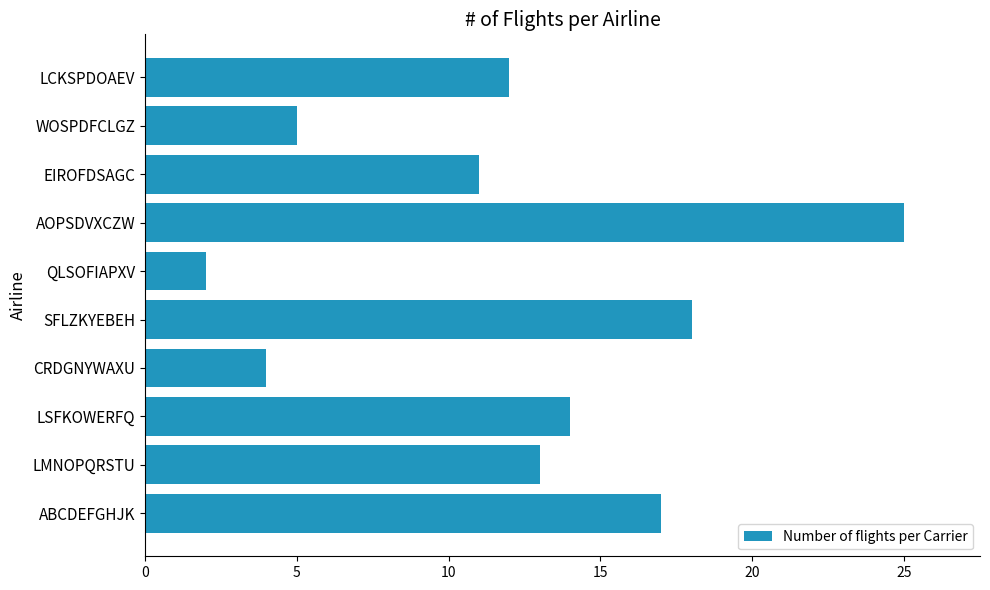

How many categories are shown in the chart?

10